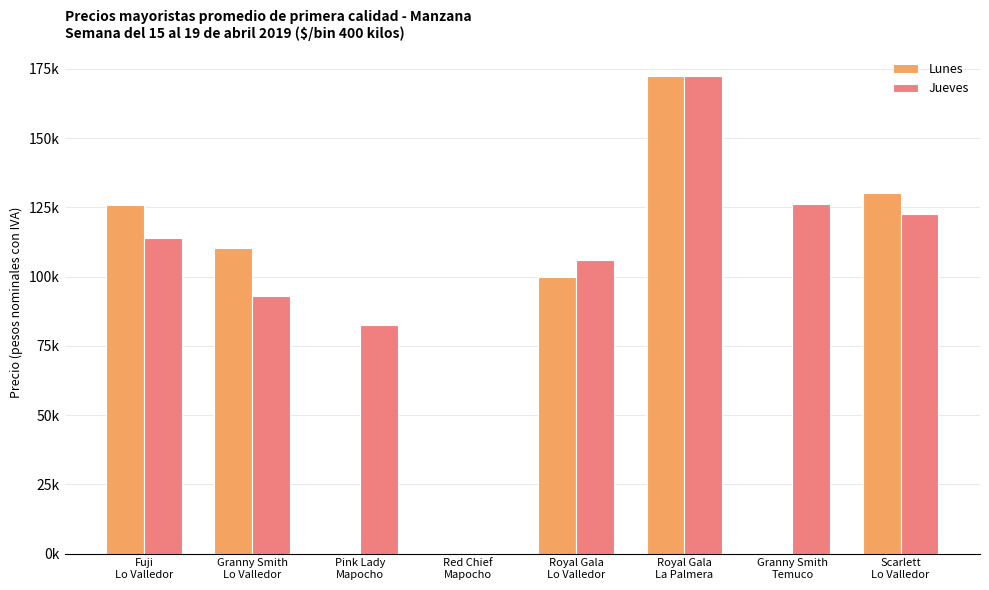

Which series has the widest spread of values?

Lunes